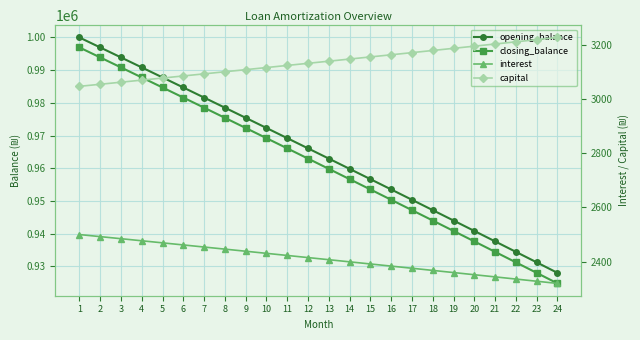

What are all the series names shown in the legend?

opening_balance, closing_balance, interest, capital